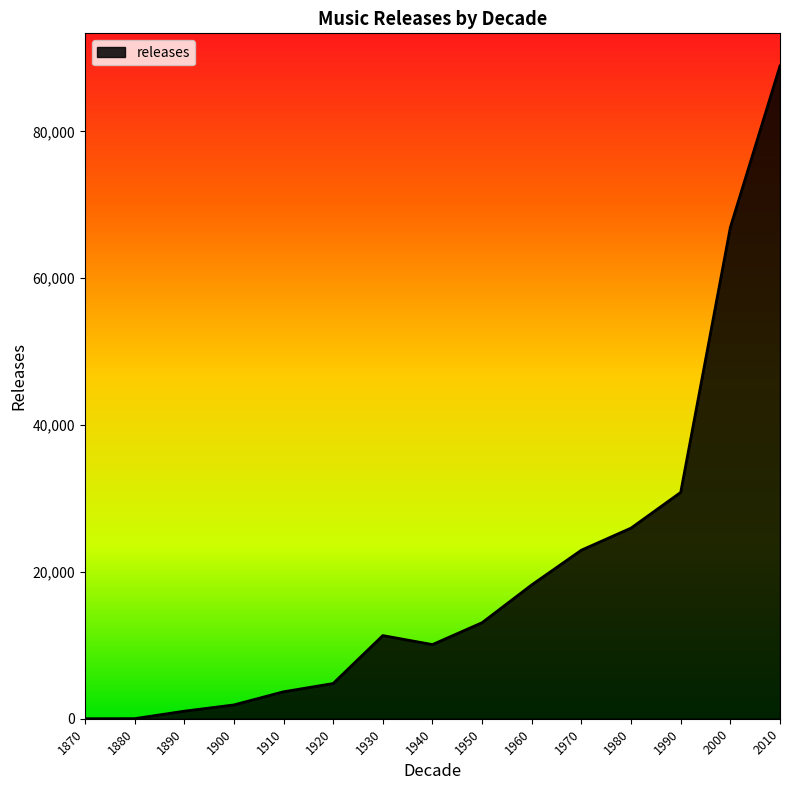

How many lines are shown in the chart?

1